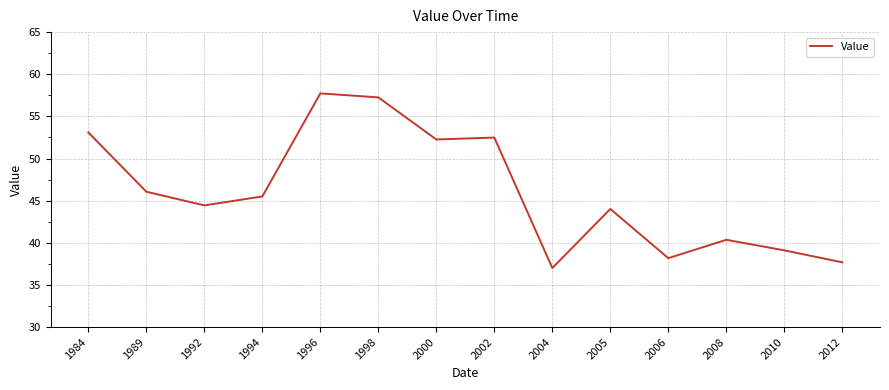

What is the ratio of the value at 2005 to the value at 2008?

1.1